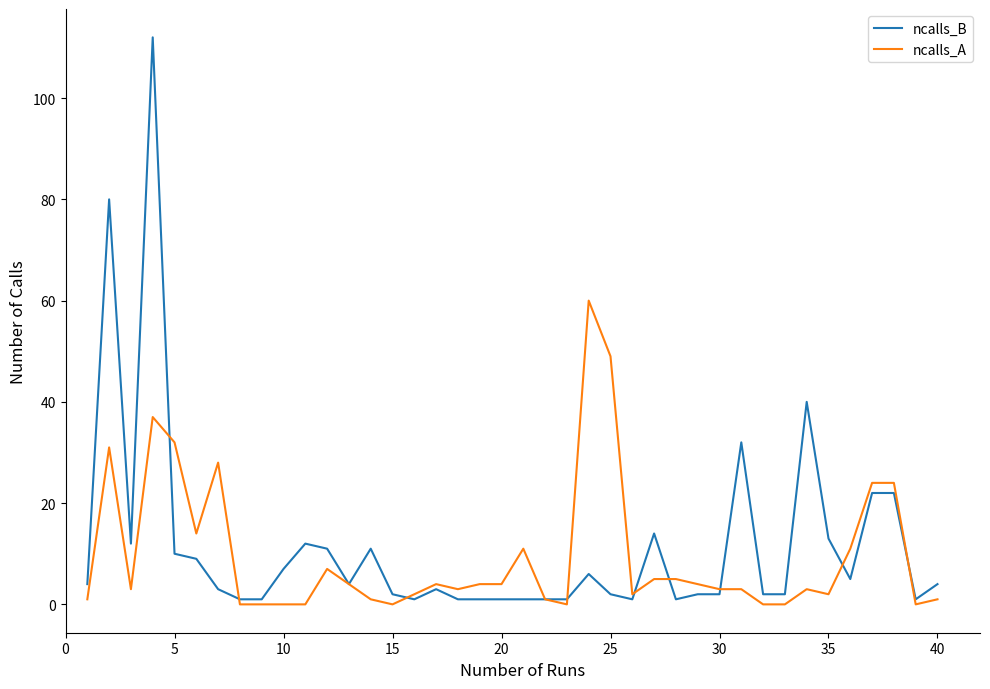

Reading left to right, extract all data points from this chart.

ncalls_B: 4	80	12	112	10	9	3	1	1	7	12	11	4	11	2	1	3	1	1	1	1	1	1	6	2	1	14	1	2	2	32	2	2	40	13	5	22	22	1	4
ncalls_A: 1	31	3	37	32	14	28	0	0	0	0	7	4	1	0	2	4	3	4	4	11	1	0	60	49	2	5	5	4	3	3	0	0	3	2	11	24	24	0	1